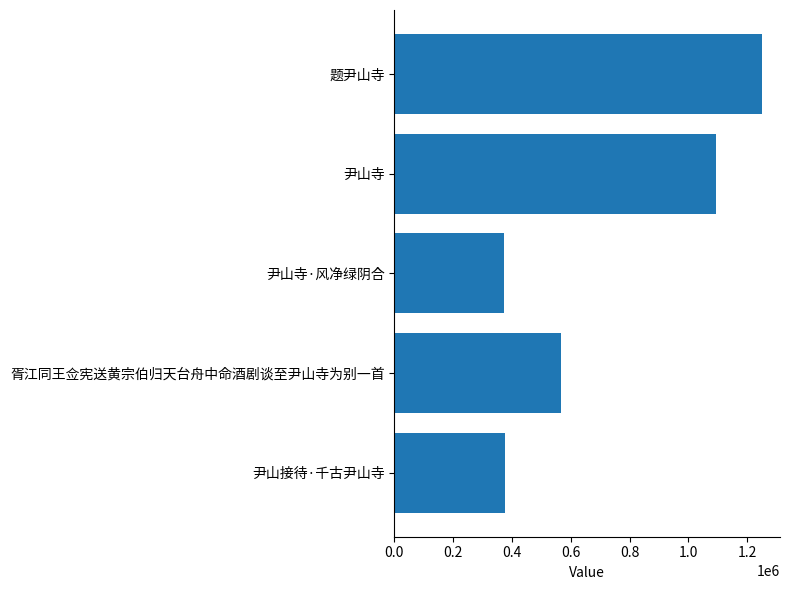

The value at 题尹山寺 is 1249419. True or false?

True